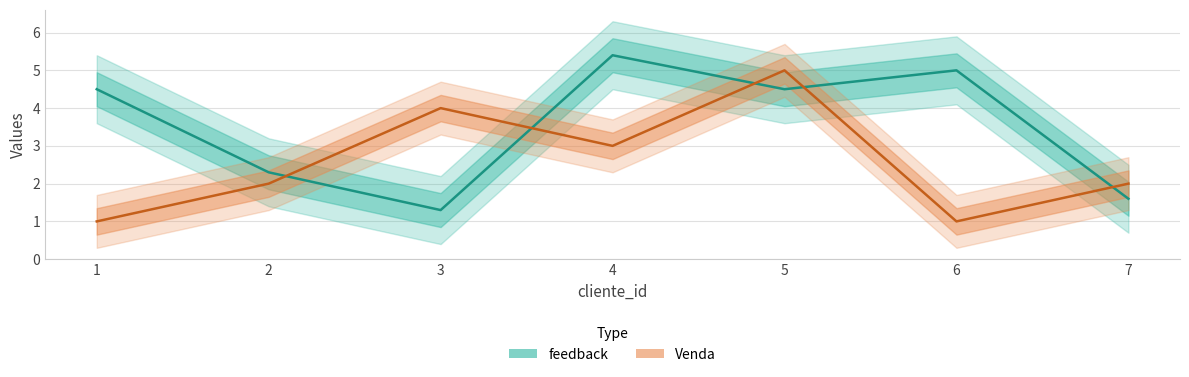

Reading right to left, transcribe all the data shown in this chart.

feedback: 1.6	5.0	4.5	5.4	1.3	2.3	4.5
Venda: 2.0	1.0	5.0	3.0	4.0	2.0	1.0